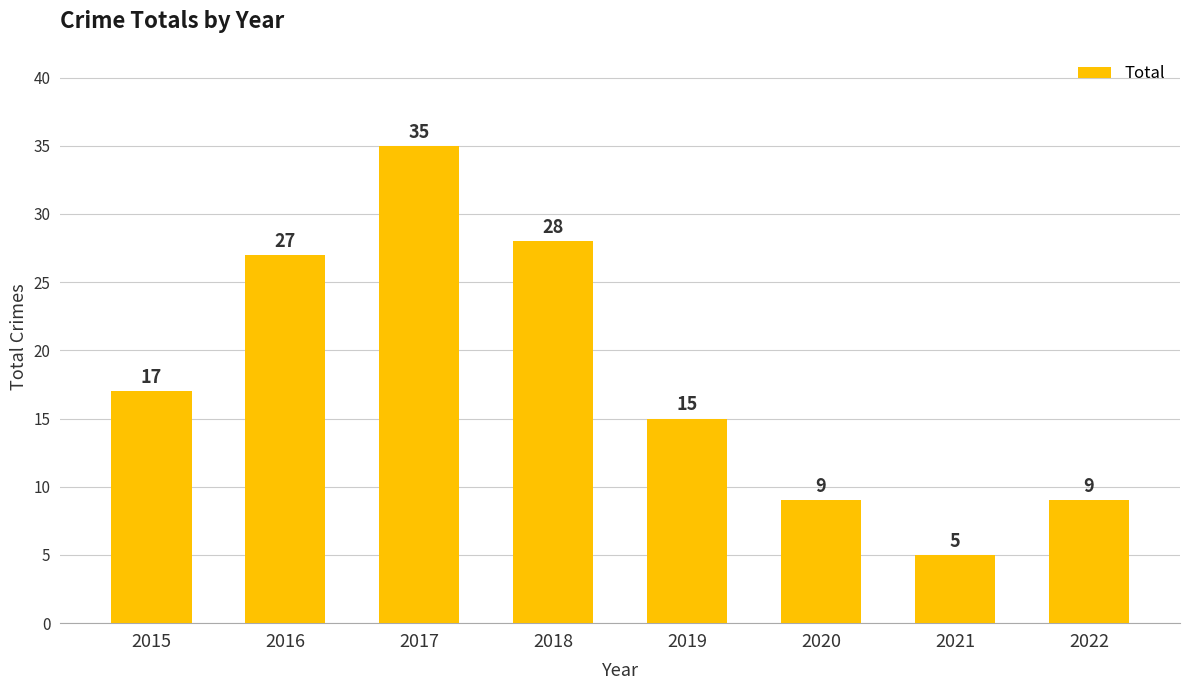

What is the change in value from 2019 to 2021?

-10